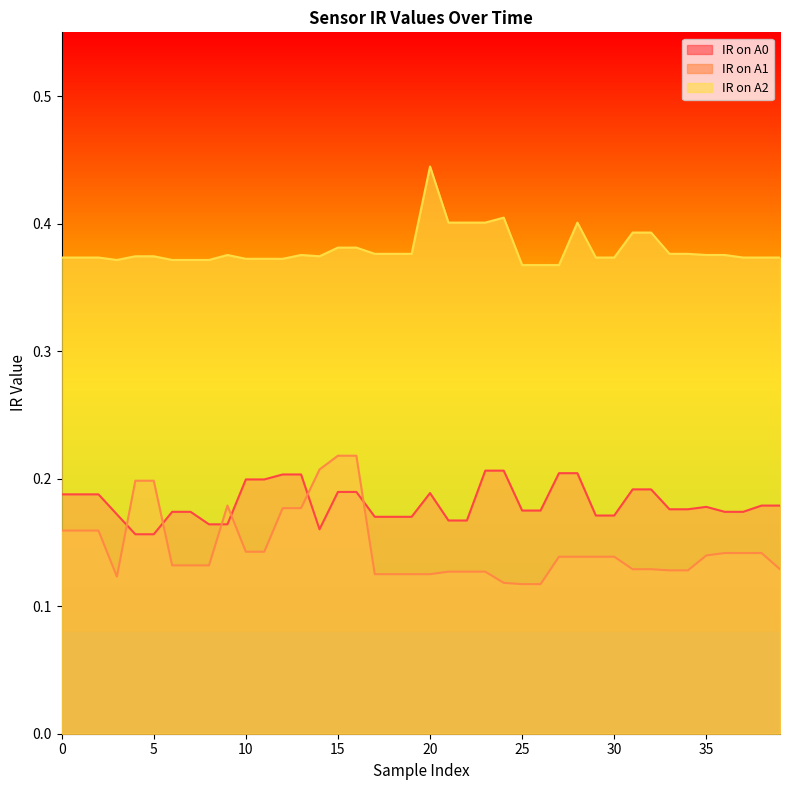

Does the chart display data point markers on the line(s)?

No